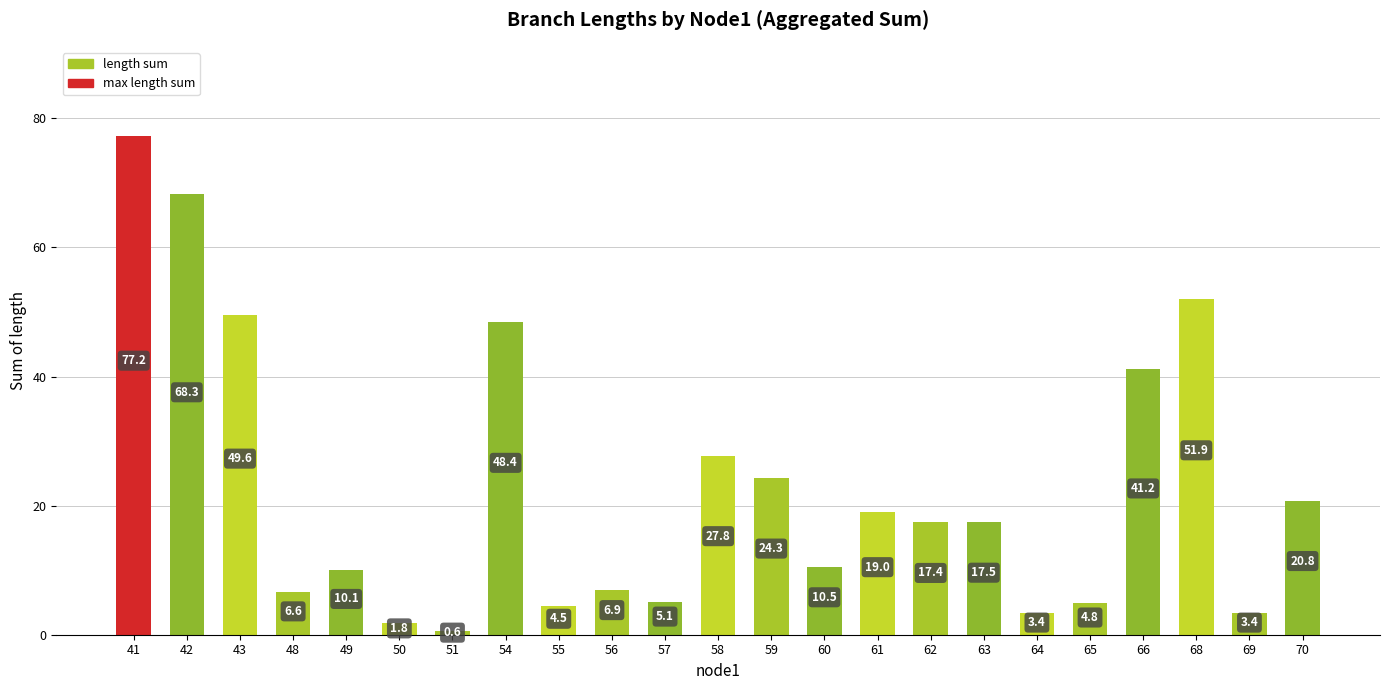

Reading right to left, what are all the values shown in this chart?

20.8	3.4	51.9	41.2	4.8	3.4	17.5	17.4	19.0	10.5	24.3	27.8	5.1	6.9	4.5	48.4	0.6	1.8	10.1	6.6	49.6	68.3	77.2